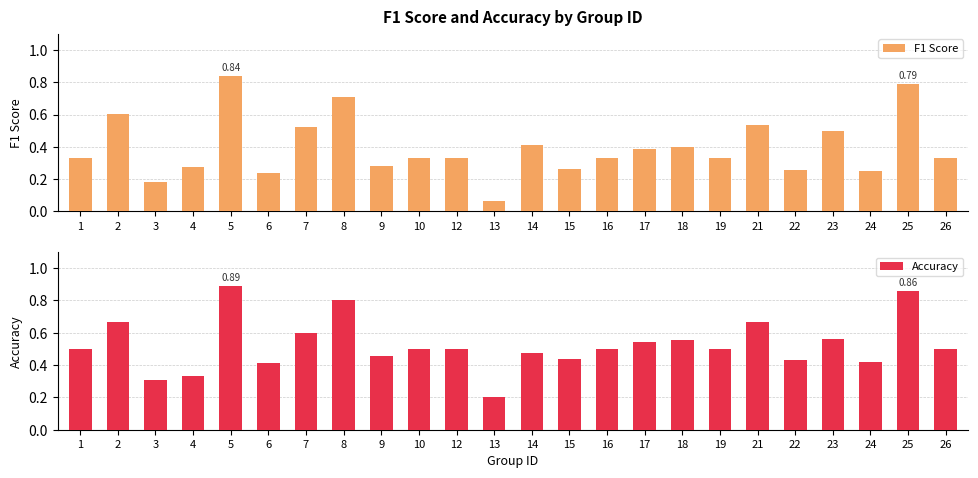

Which series has the largest total across all categories?

Accuracy